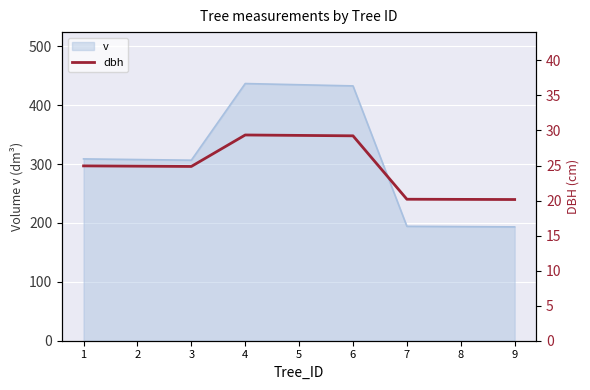

The chart shows a value of 20.1 at 9. True or false?

True